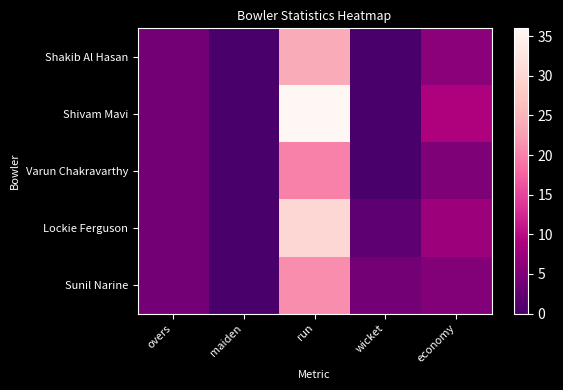

Between overs and run, which series saw the biggest shift?

Shivam Mavi